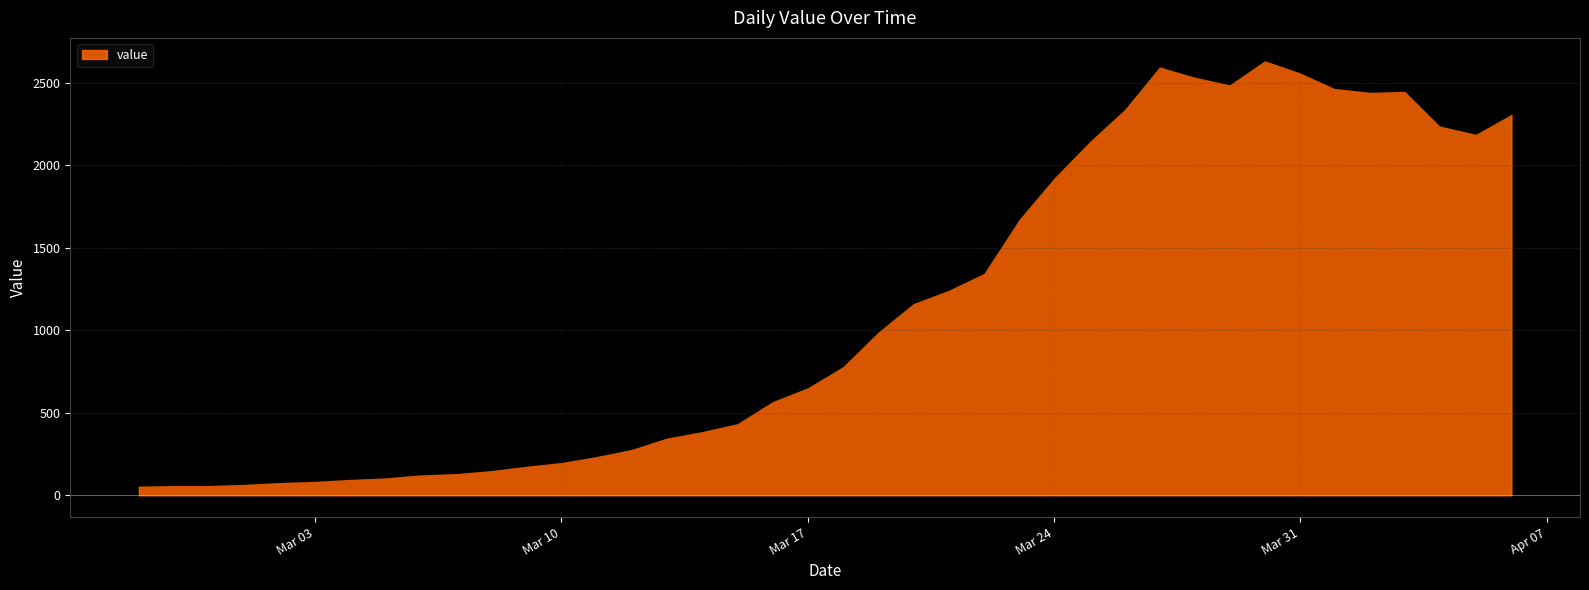

What is the greatest value displayed?

2639